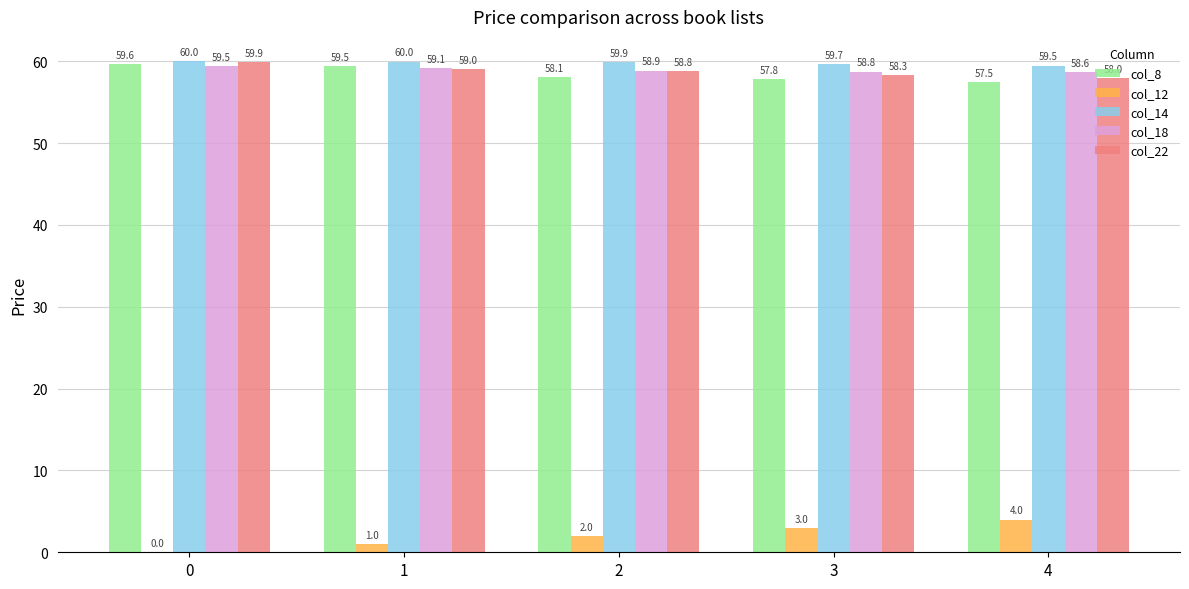

How many groups of bars are there?

5